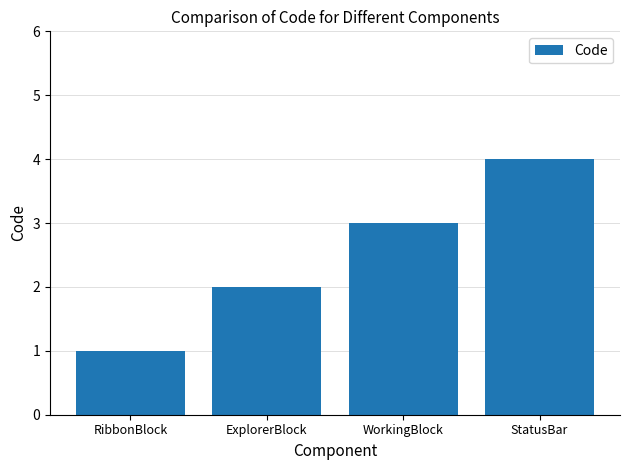

How many categories are shown in the chart?

4